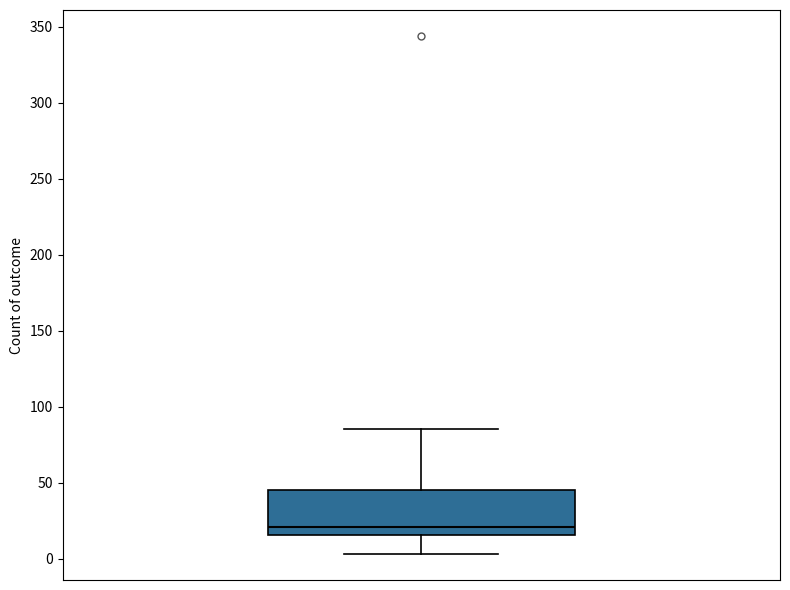

Read this box plot against the y-axis: the position of the median line, the range covered by the box, and the ends of both whiskers. The values are not printed on the chart, so give them approximately, as read against the axis.

median 20, box 15 to 45, whiskers 5 to 85